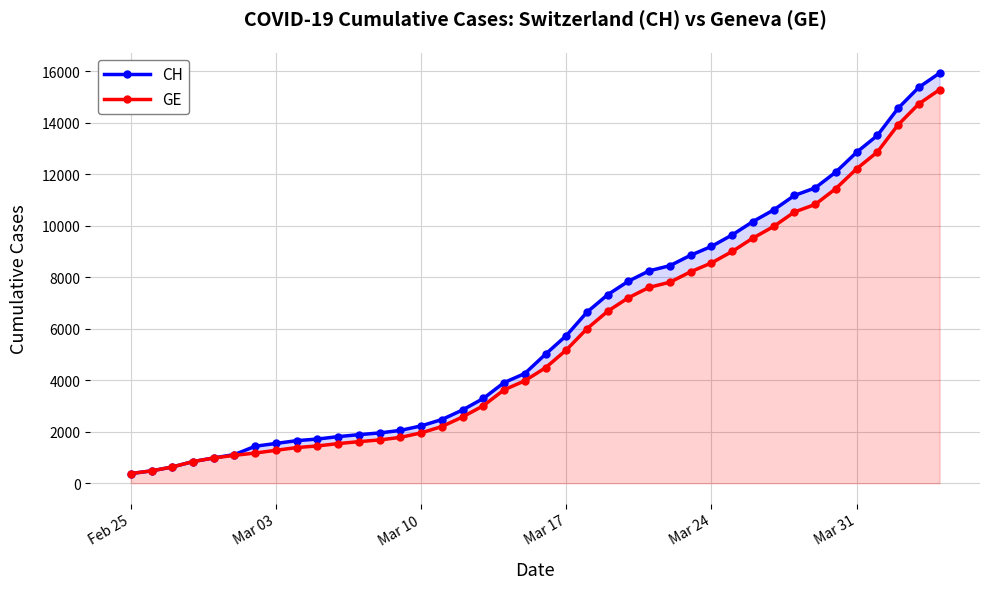

True or false: CH has more than 0 interior local peaks.

False